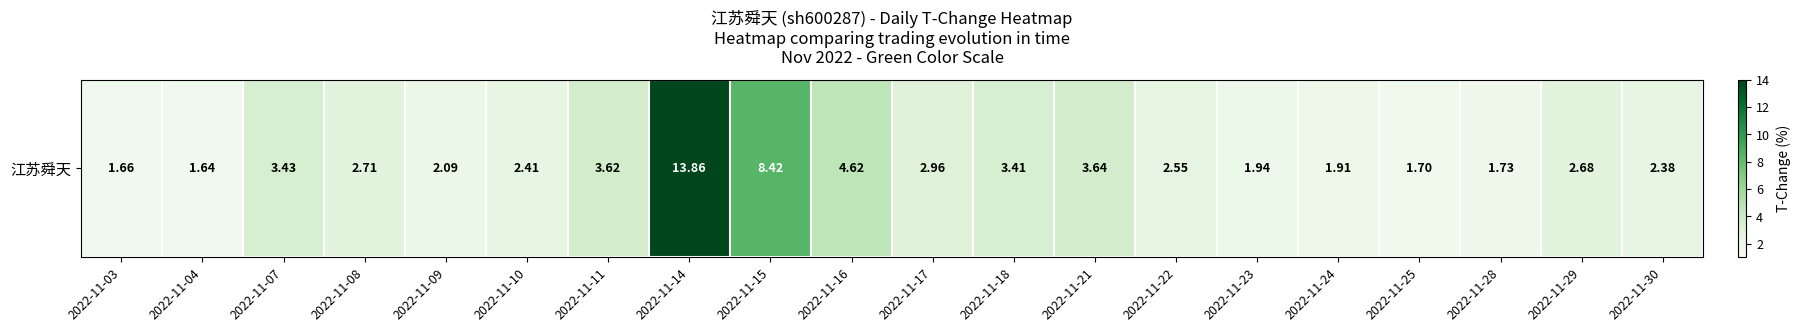

True or false: the data shows 3.0 at 2022-11-24.

False